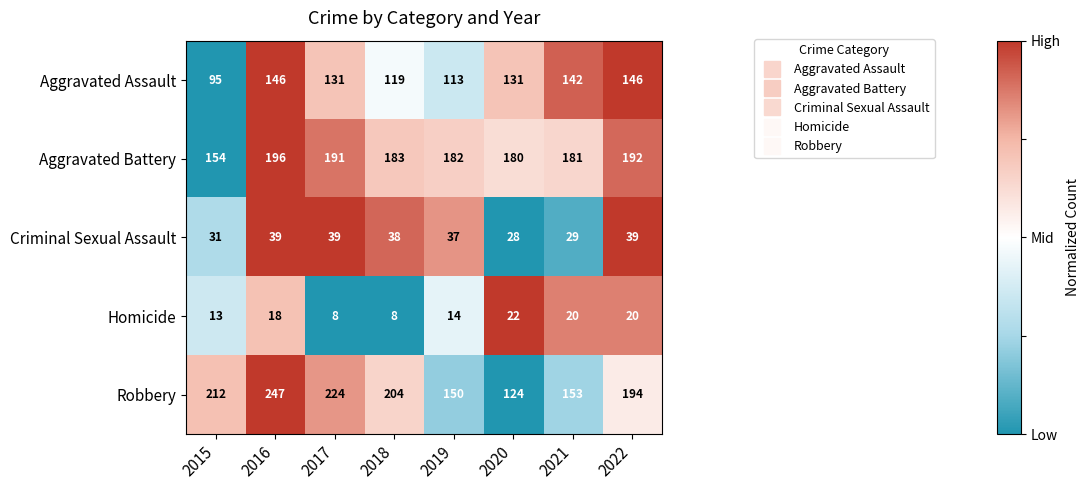

What is the maximum value for Aggravated Assault?

146